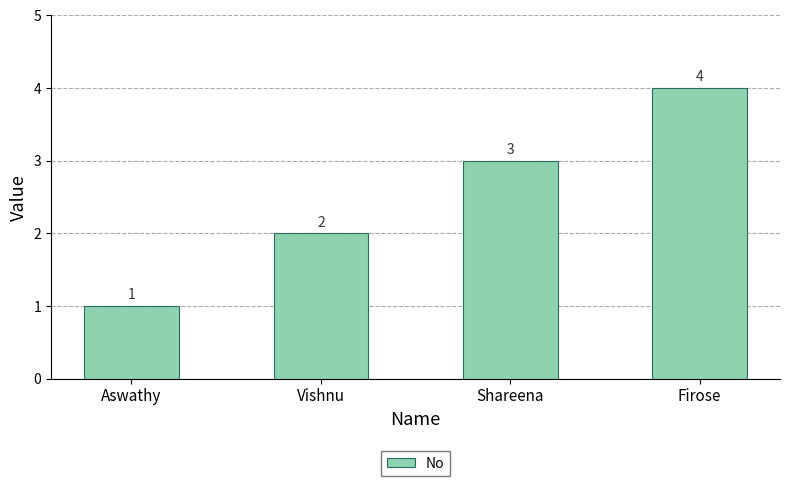

At which category does the chart reach its peak across all series?

Firose